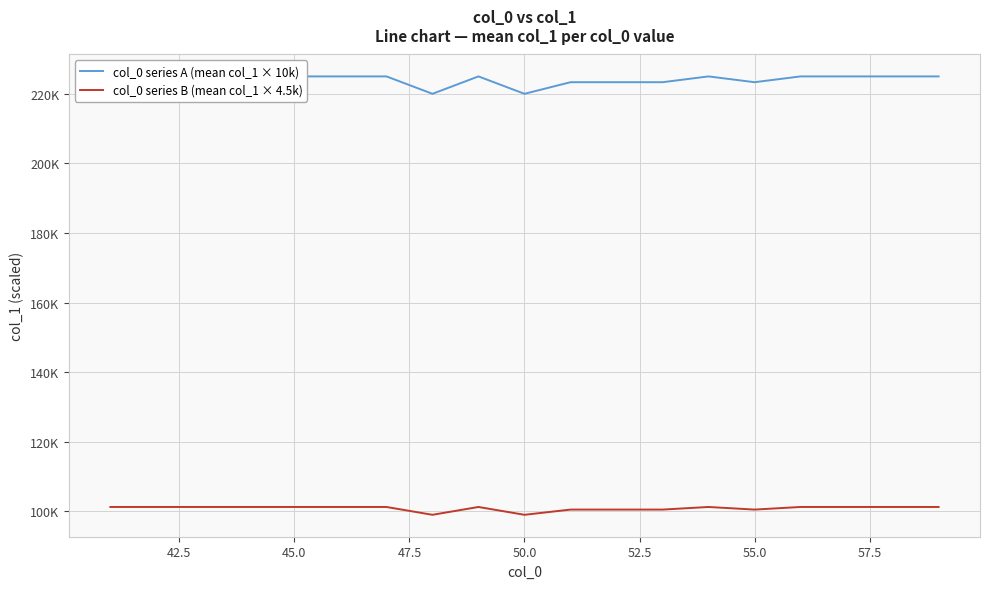

Is the value of col_0 series B (mean col_1 × 4.5k) at 14 greater than the value of col_0 series A (mean col_1 × 10k) at 55.0?

No